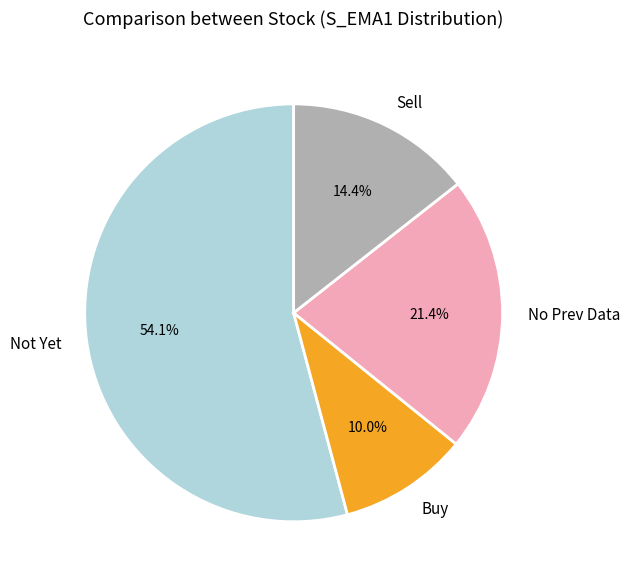

Count the number of slices in the pie.

4